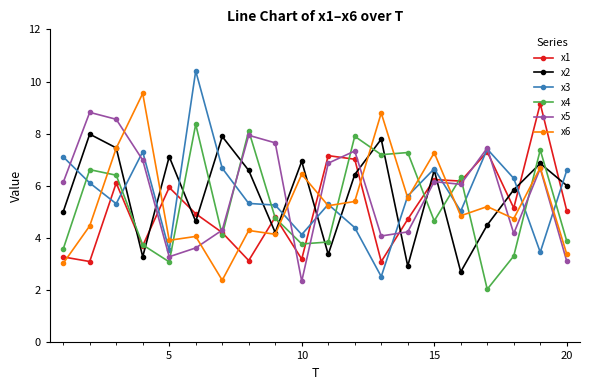

What is the smallest value displayed?

2.0